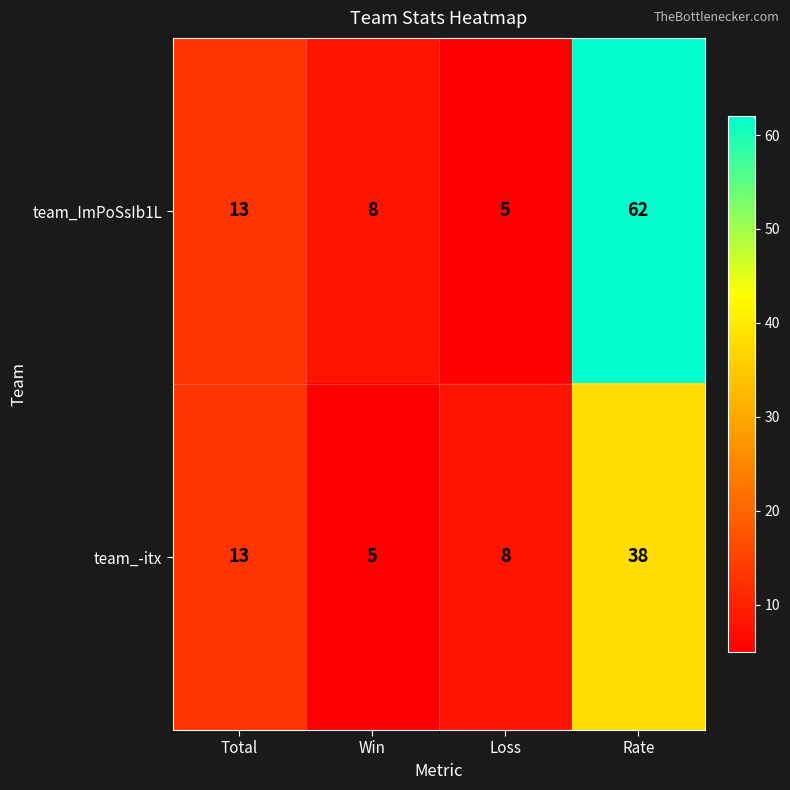

Reading right to left, what are all the values shown in this chart?

team_ImPoSsIb1L: 62	5	8	13
team_-itx: 38	8	5	13